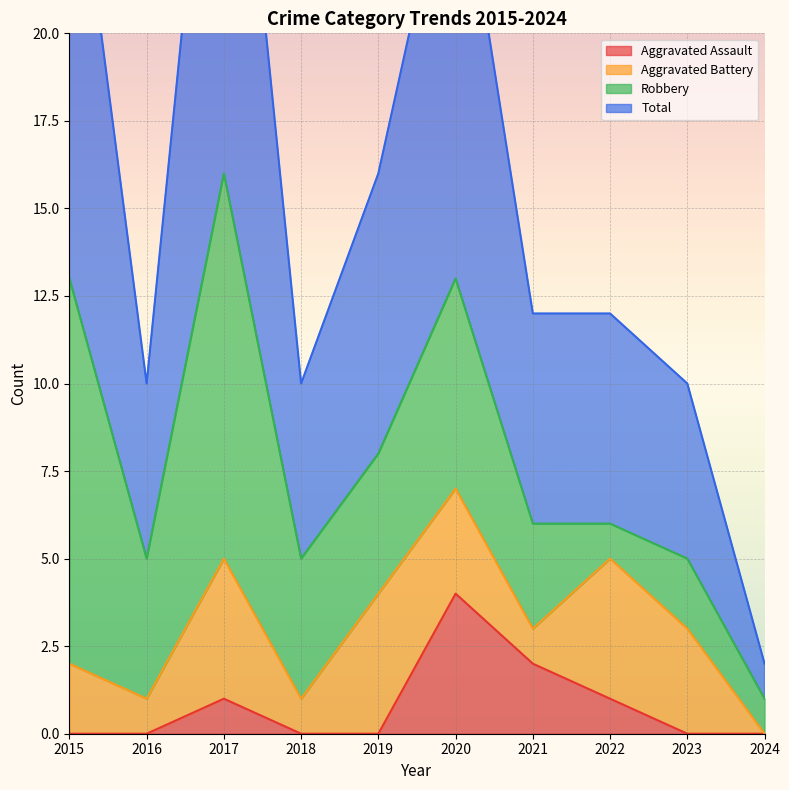

Which series has the largest total across all categories?

Total